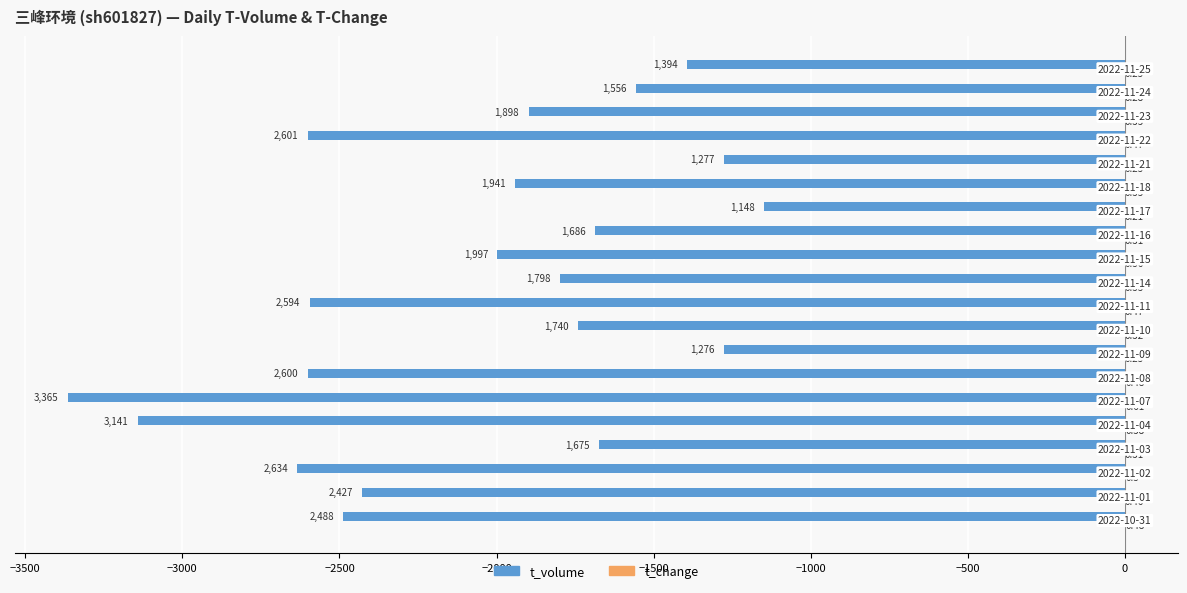

Which series changed the most between 2022-10-31 and 2022-11-09?

t_volume